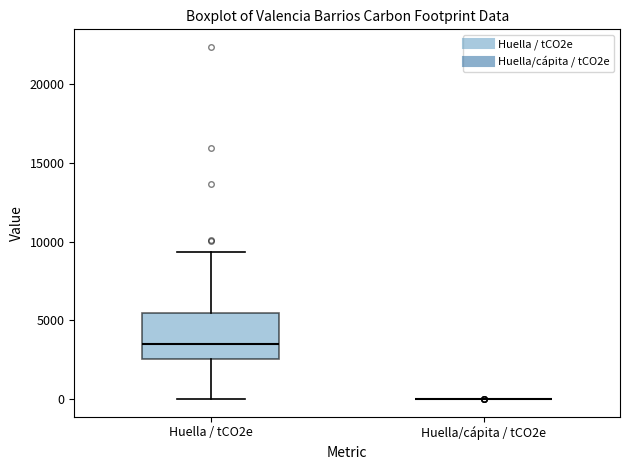

Reading left to right, read every box against the y-axis: the position of its median line, the range the box covers, and the ends of its whiskers. The values are not printed on the chart, so give them approximately, as read against the axis.

Huella / tCO2e: median 3500, box 2500 to 5500, whiskers 0 to 9500
Huella/cápita / tCO2e: box collapsed to a line at 0, whiskers 0 to 0